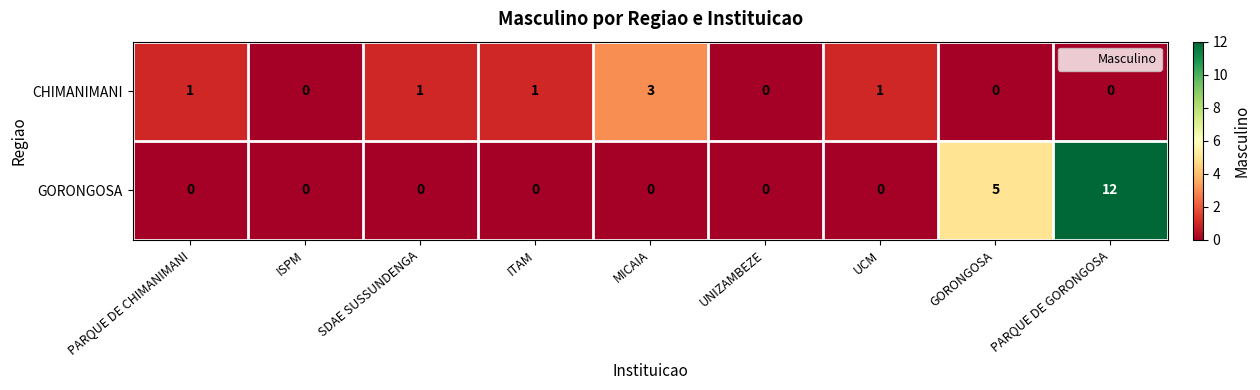

Rank the series by their average value, from lowest to highest.

CHIMANIMANI, GORONGOSA